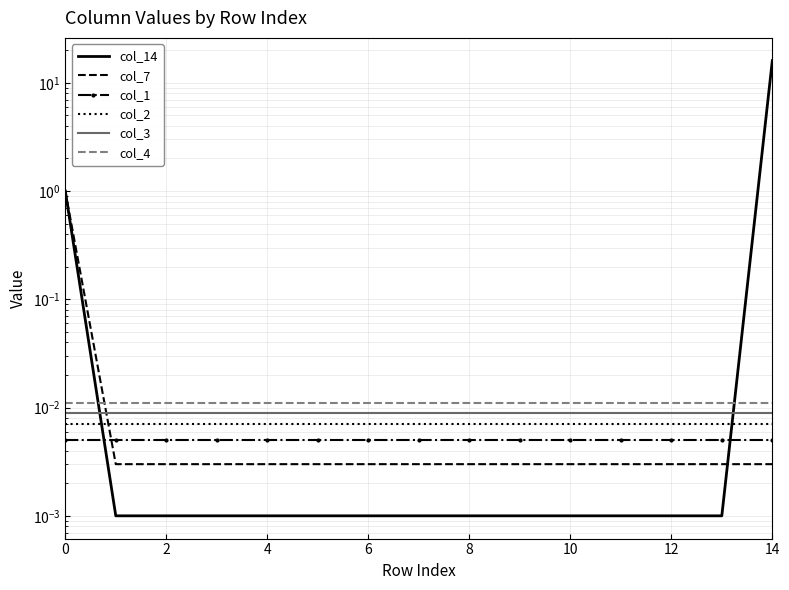

True or false: col_4 and col_3 cross at least once.

False